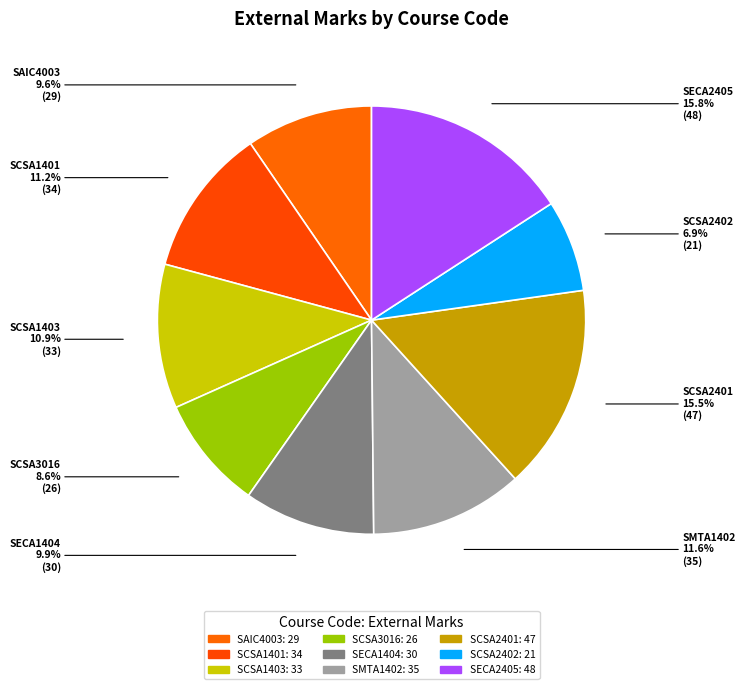

Count the number of slices in the pie.

9